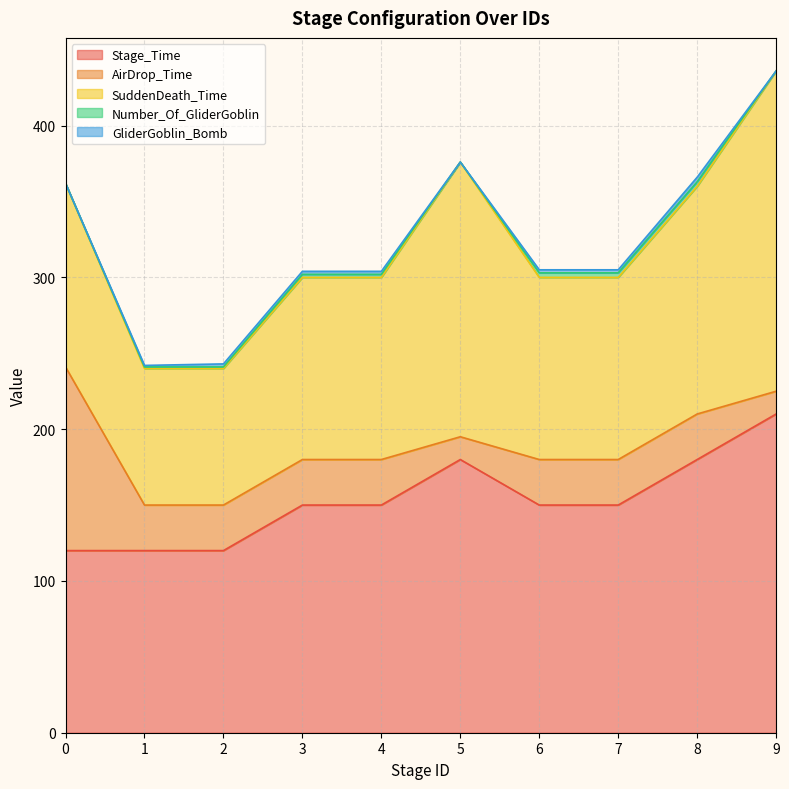

What is the spread (max minus min) of values at 2?

119